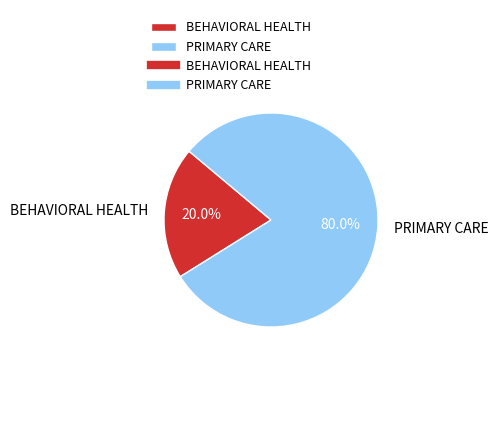

Rank the categories by value from lowest to highest.

BEHAVIORAL HEALTH, PRIMARY CARE